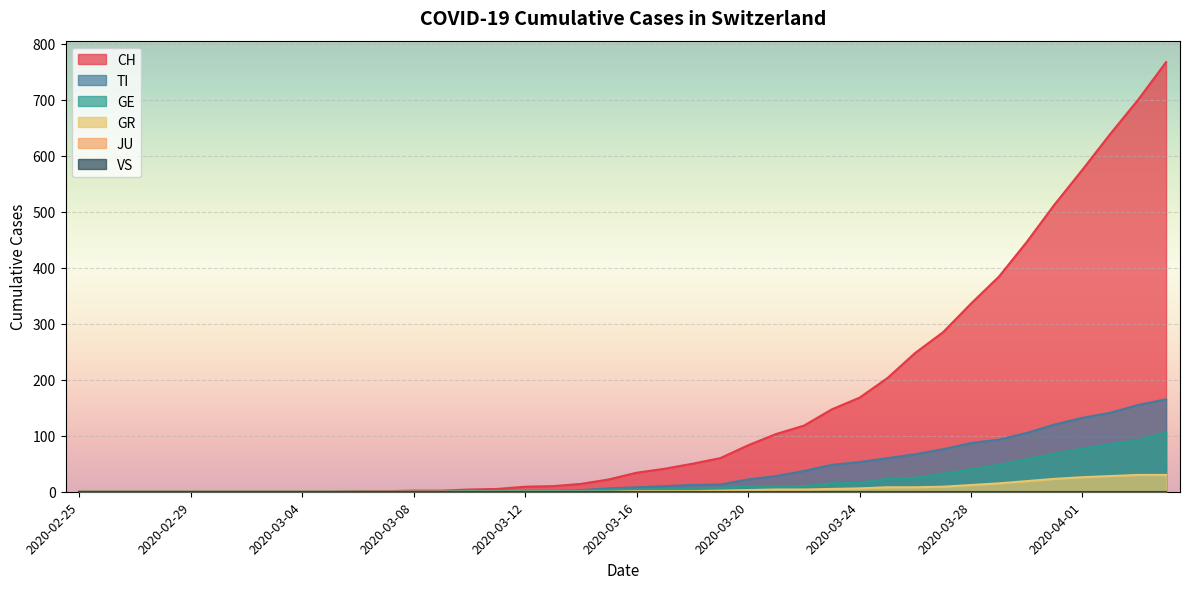

How many values in GE are above zero?

26